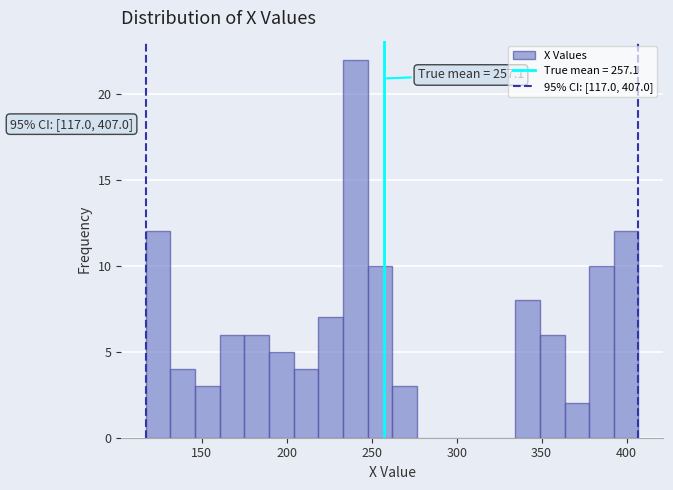

Read against the x-axis, roughly where is the centre of the tallest bar?

240